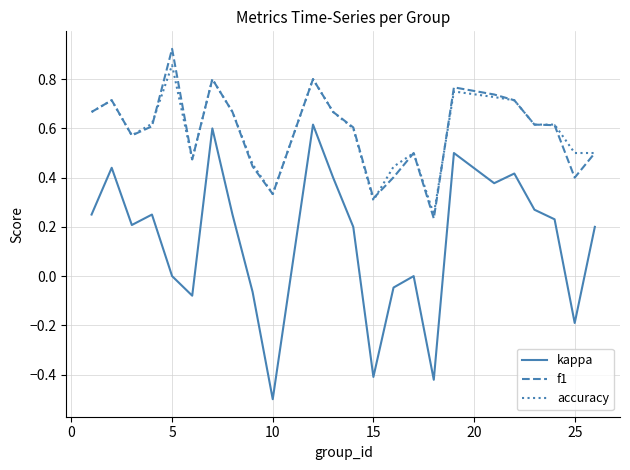

What is the sum of all kappa values?

3.5